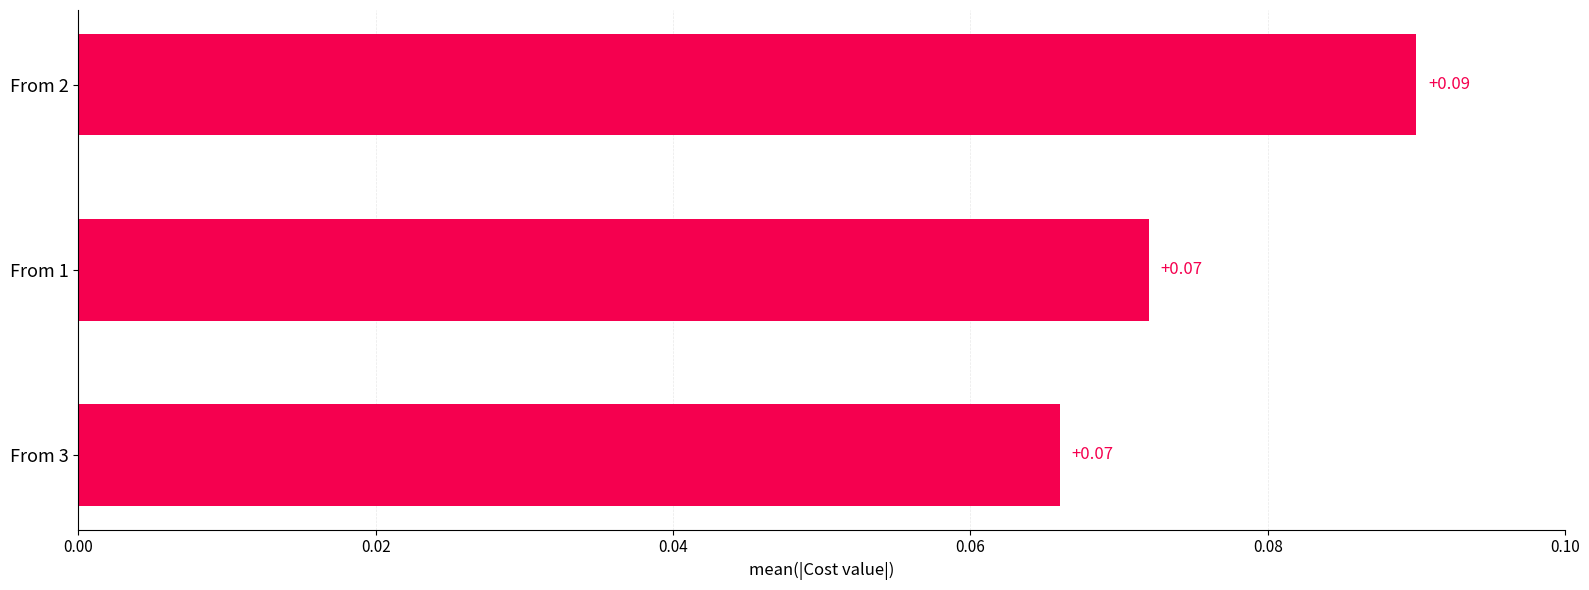

How many data points does each series have?

3